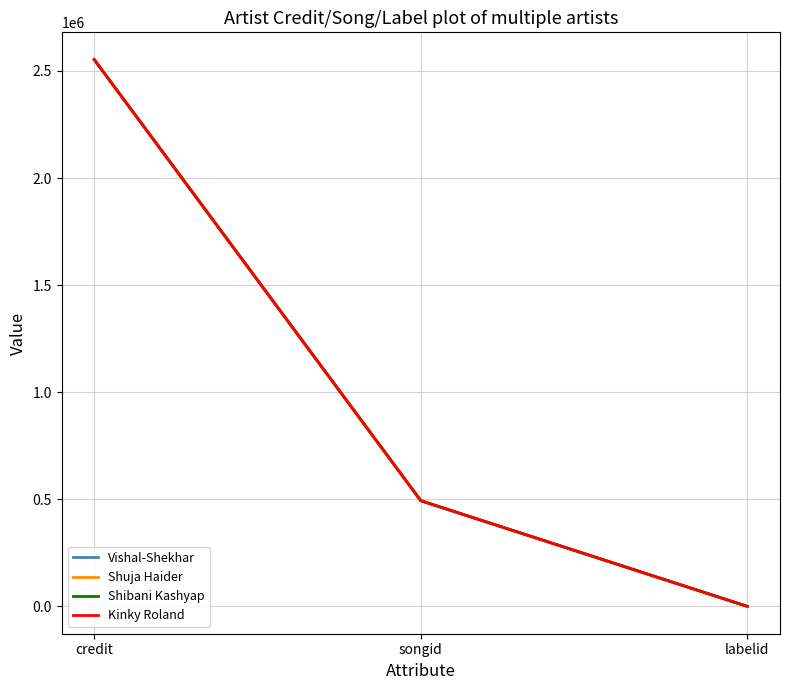

Is this an area chart (filled region under the line)?

No